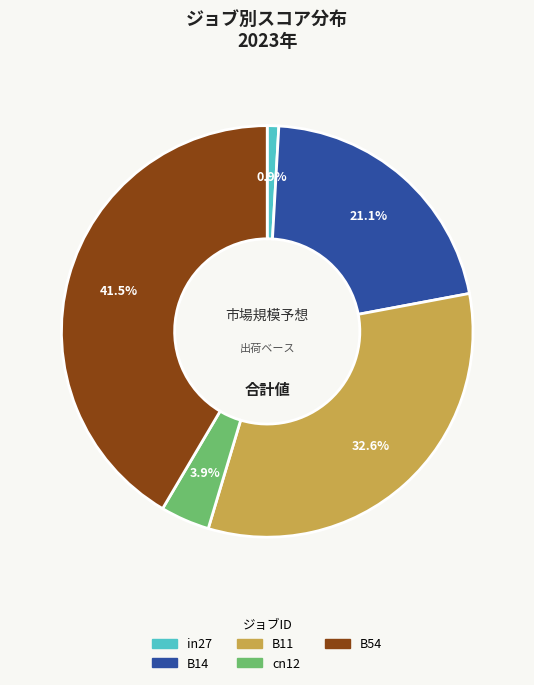

To the nearest percent, what is the combined percentage of B14 and in27?

22%